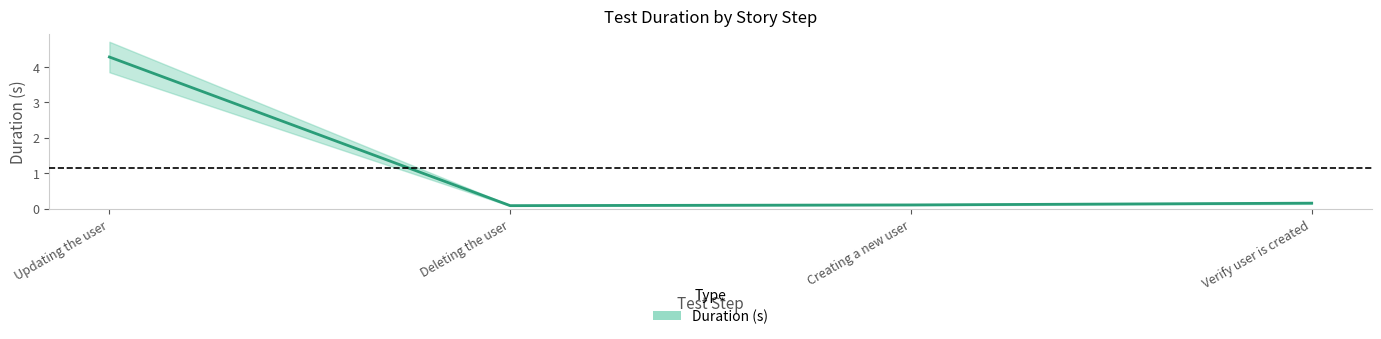

What is the spread (max minus min) of values at Updating the user?

0.9